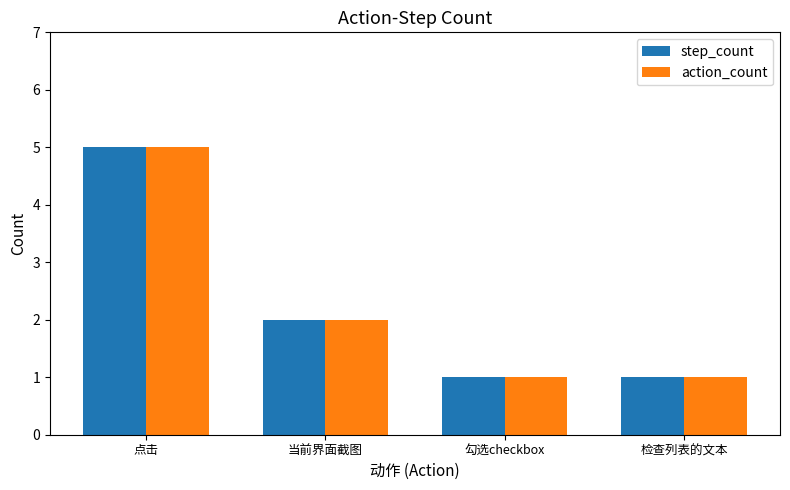

Reading right to left, list all the values displayed in this chart.

step_count: 1	1	2	5
action_count: 1	1	2	5